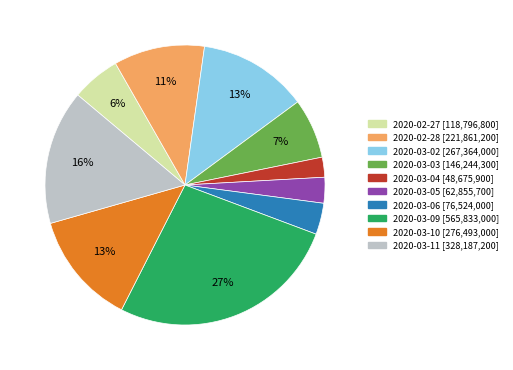

To the nearest percent, what is the combined percentage of 2020-03-05 and 2020-02-27?

9%